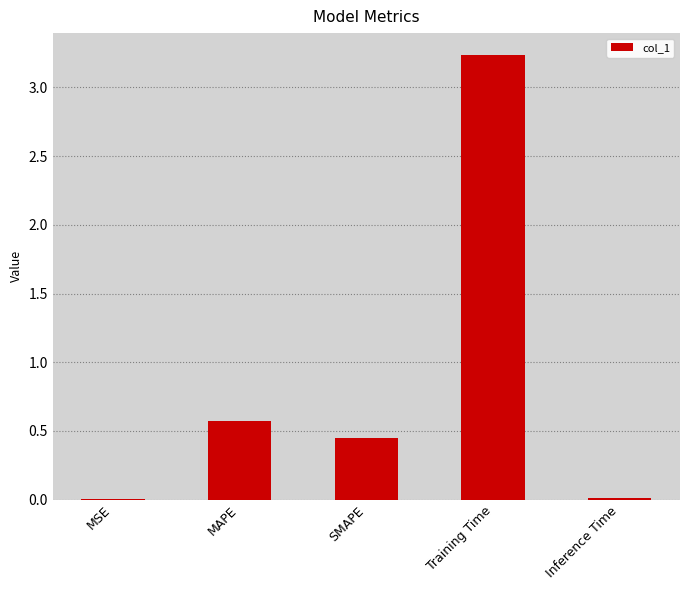

True or false: the data shows 0.8 at SMAPE.

False